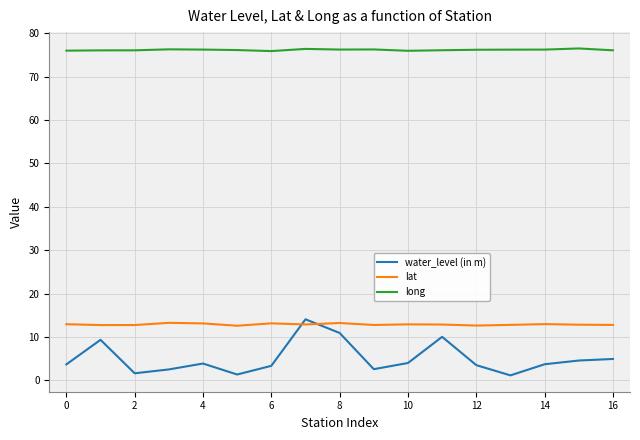

How many lines are shown in the chart?

3